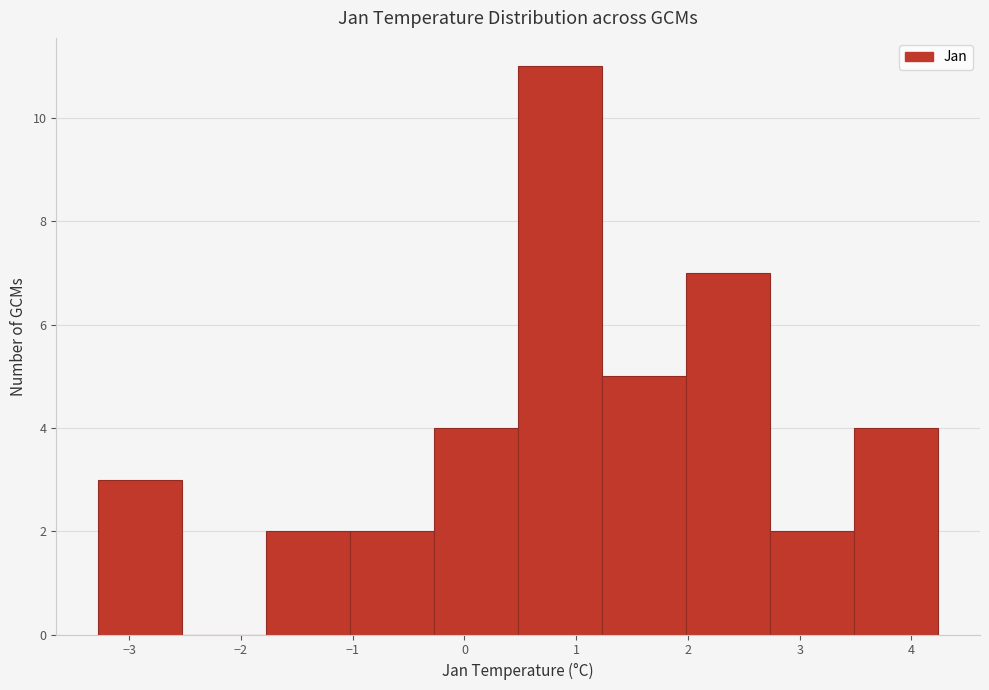

Which range on the x-axis has the tallest bar?

0.5 to 1.2